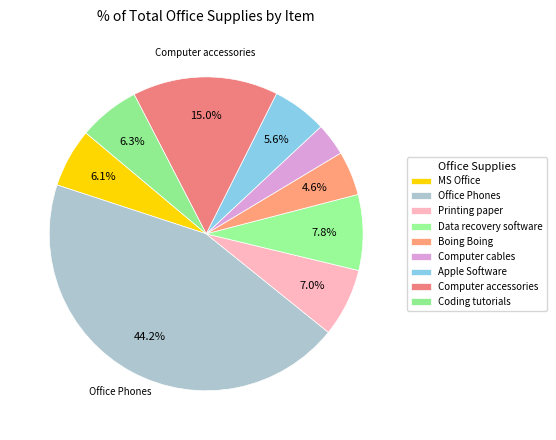

How many segments does this pie chart have?

9